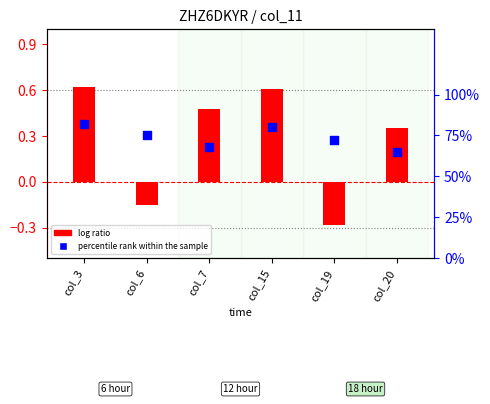

Which series contains the highest Y value?

percentile rank within the sample